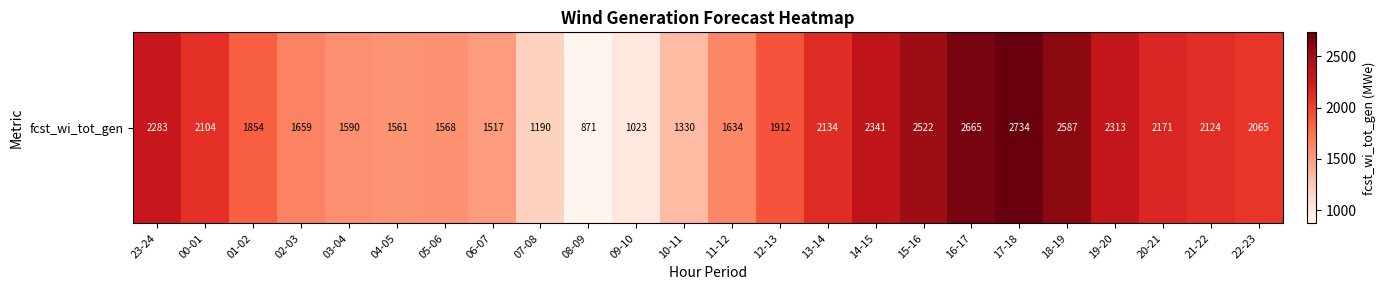

Reading left to right, extract all data points from this chart.

23-24=2283	00-01=2104	01-02=1854	02-03=1659	03-04=1590	04-05=1561	05-06=1568	06-07=1517	07-08=1190	08-09=871	09-10=1023	10-11=1330	11-12=1634	12-13=1912	13-14=2134	14-15=2341	15-16=2522	16-17=2665	17-18=2734	18-19=2587	19-20=2313	20-21=2171	21-22=2124	22-23=2065